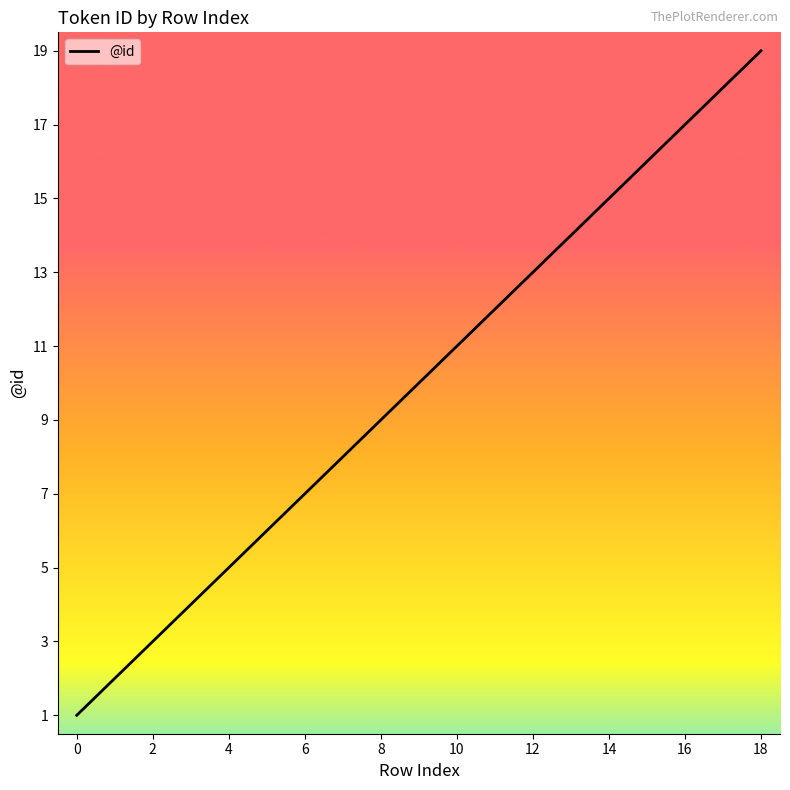

What is the greatest value displayed?

19